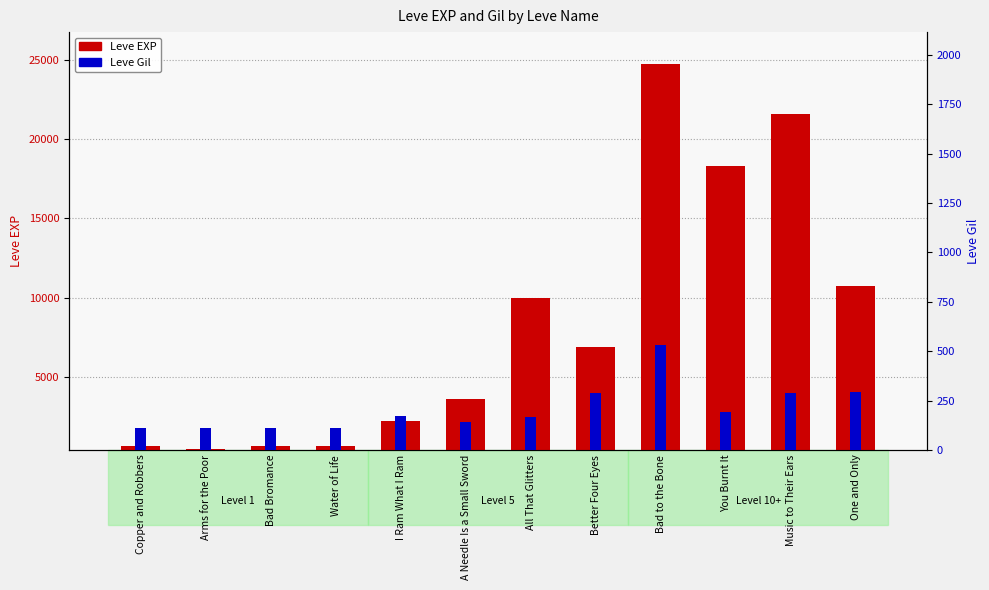

Reading left to right, transcribe all the data shown in this chart.

Leve EXP: 630	450	630	630	2230	3600	9990	6880	24790	18290	21600	10710
Leve Gil: 113	112	113	112	170	139	168	288	529	192	290	292